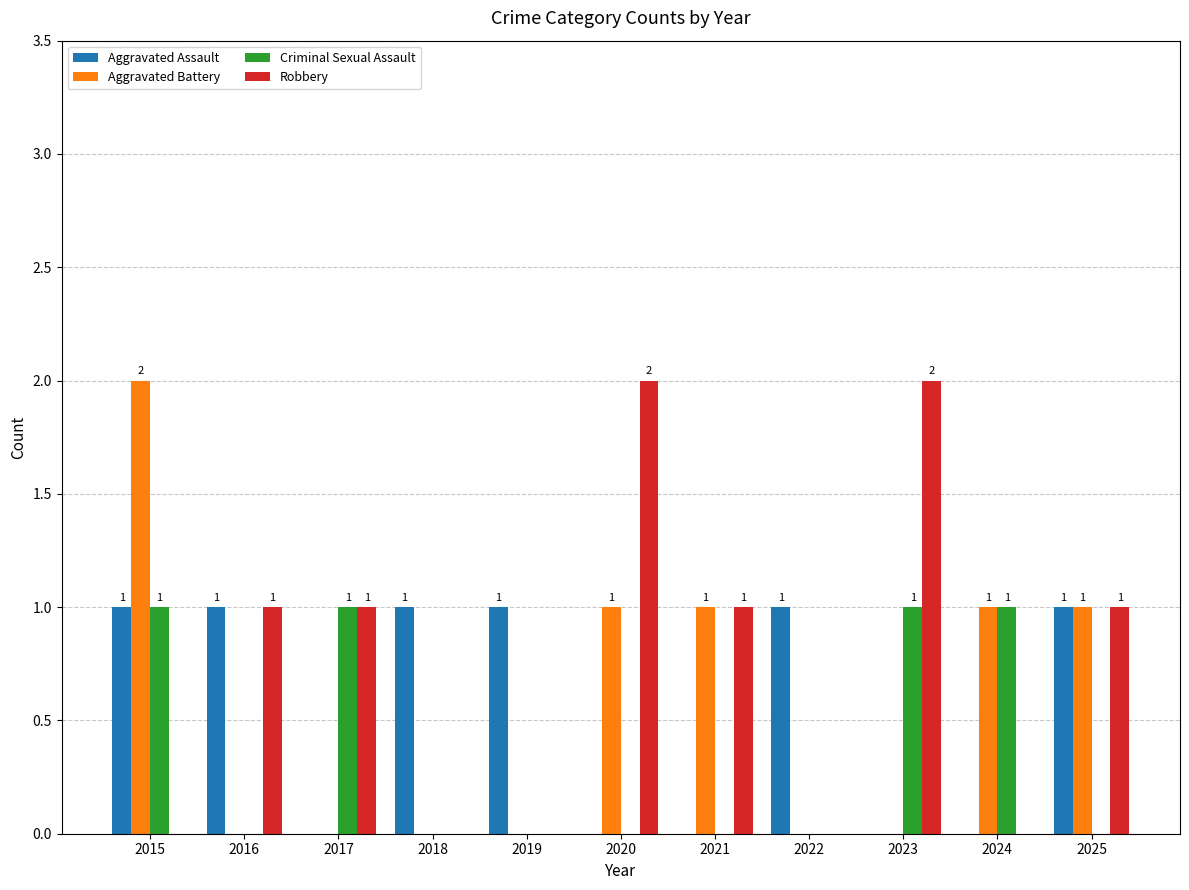

What is the highest value of the Aggravated Assault series?

1